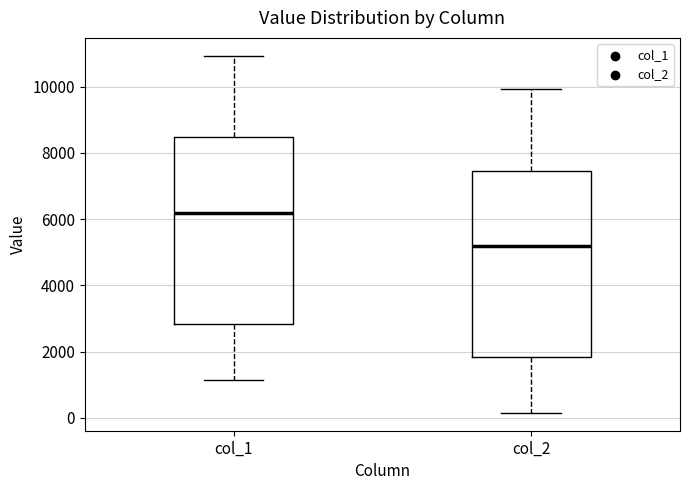

Where is the lower edge of the box for col_2 on the y-axis? The values are not printed on the chart, so give them approximately, as read against the axis.

1800